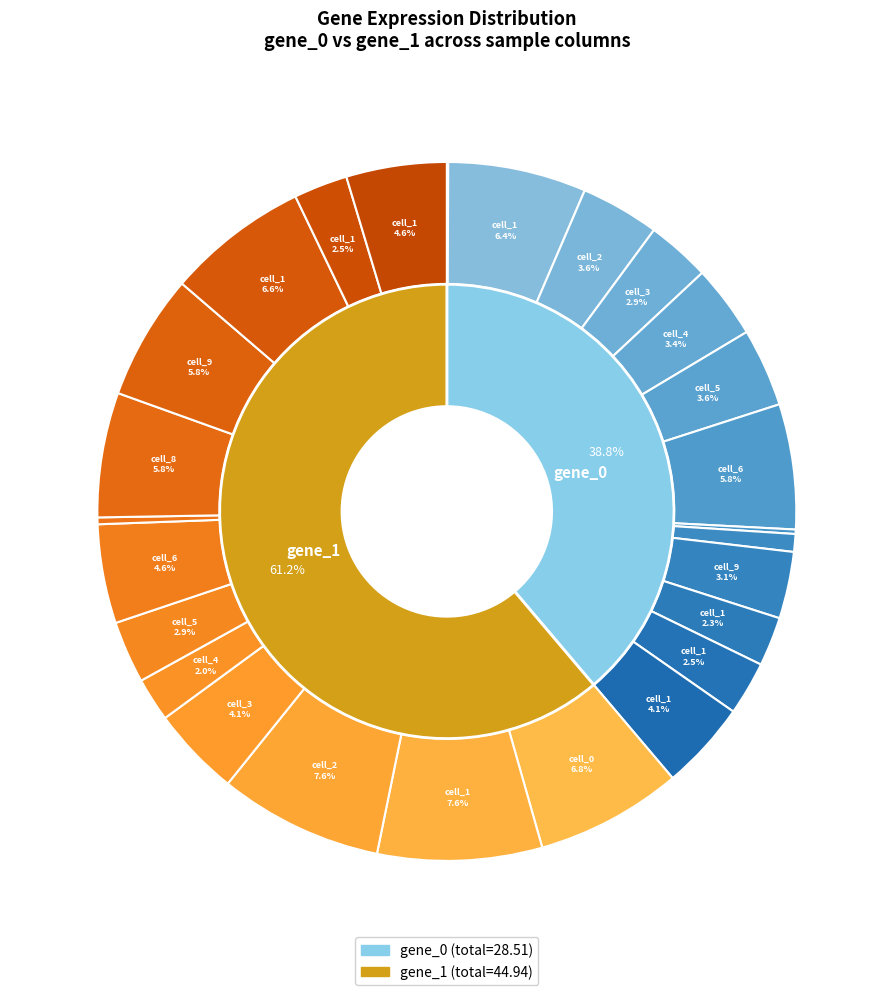

To the nearest percent, what is the combined percentage of cell_4_1 and cell_0_1?

9%